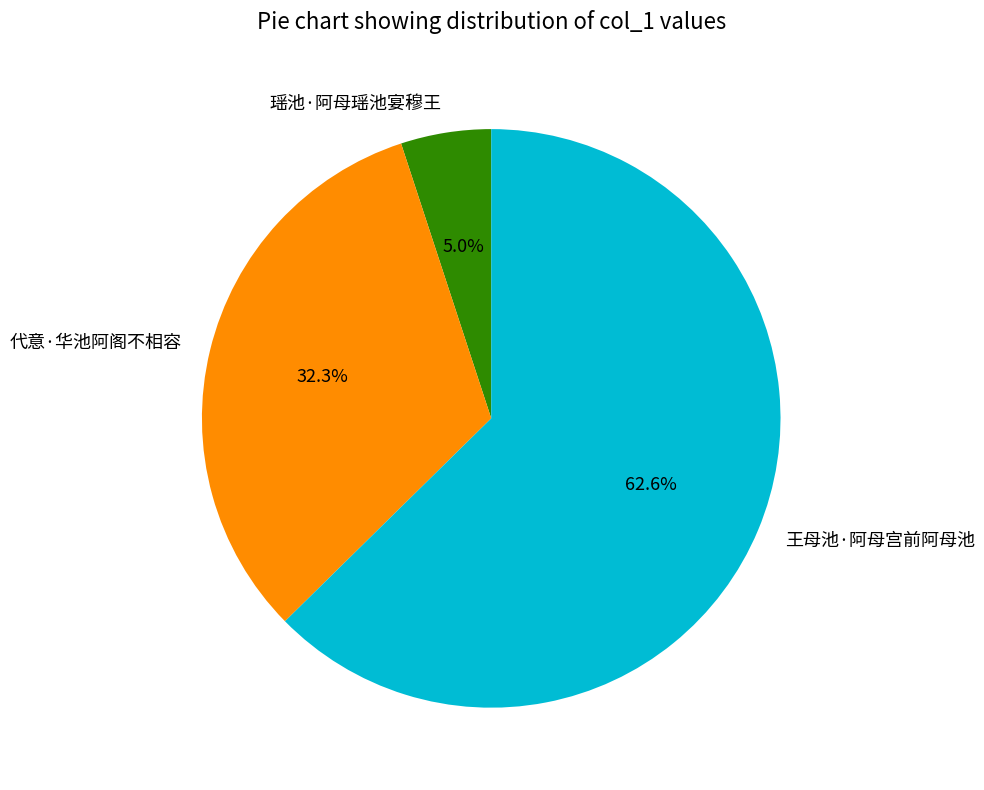

What portion of the pie excludes 代意·华池阿阁不相容?

67.7%